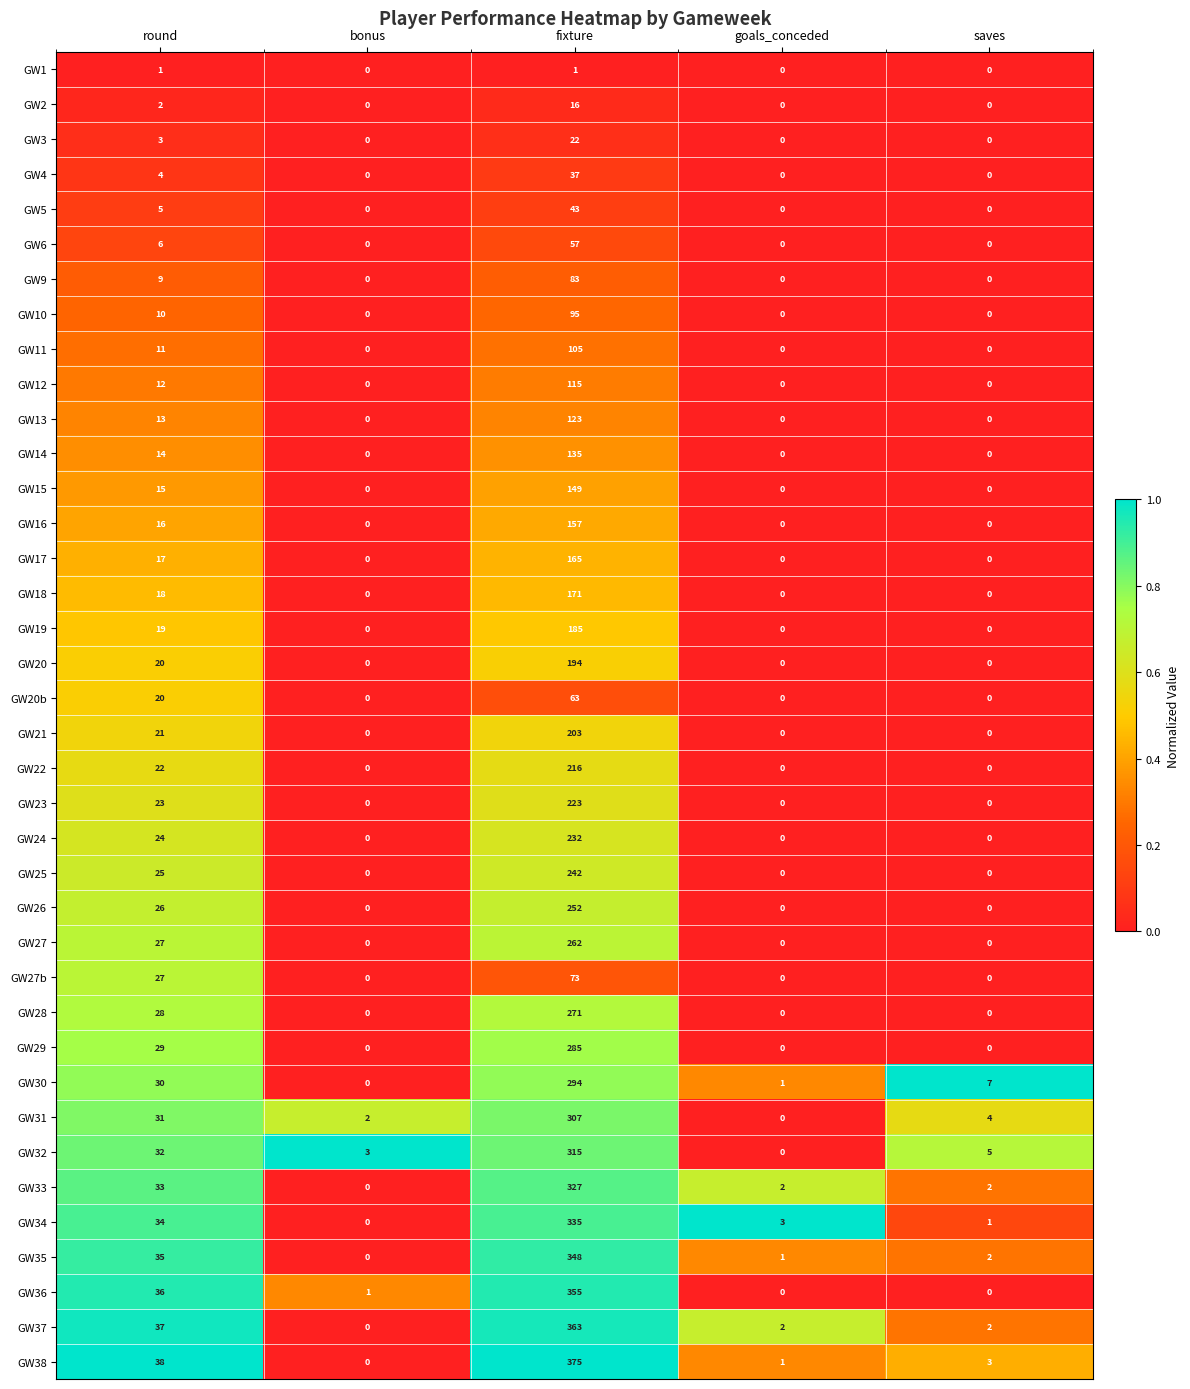

Which series has the widest spread of values?

GW38